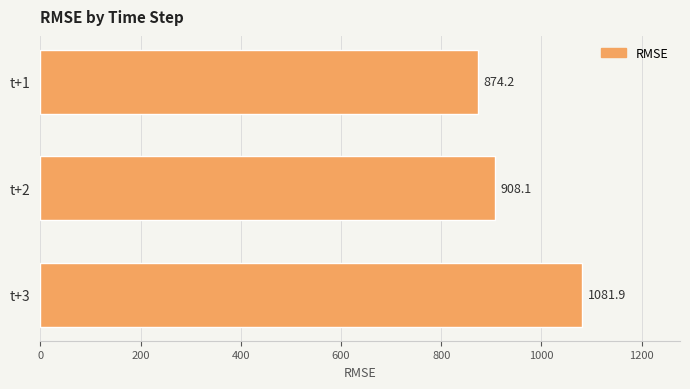

Reading top to bottom, extract all data points from this chart.

t+1=874.2	t+2=908.1	t+3=1081.9